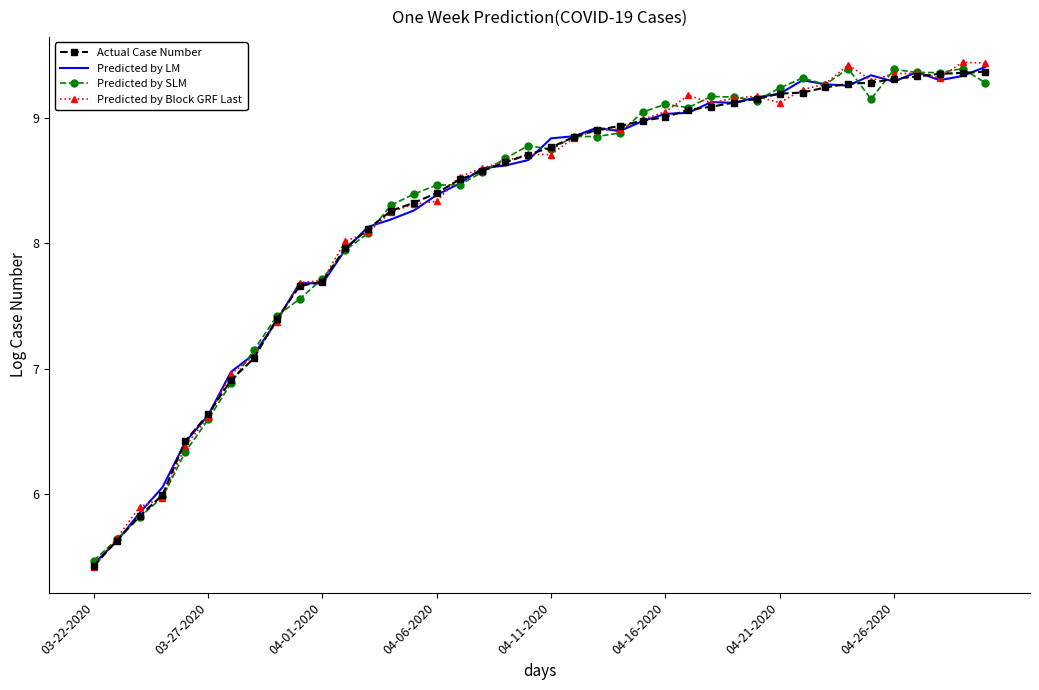

What are all the series names shown in the legend?

Actual Case Number, Predicted by LM, Predicted by SLM, Predicted by Block GRF Last